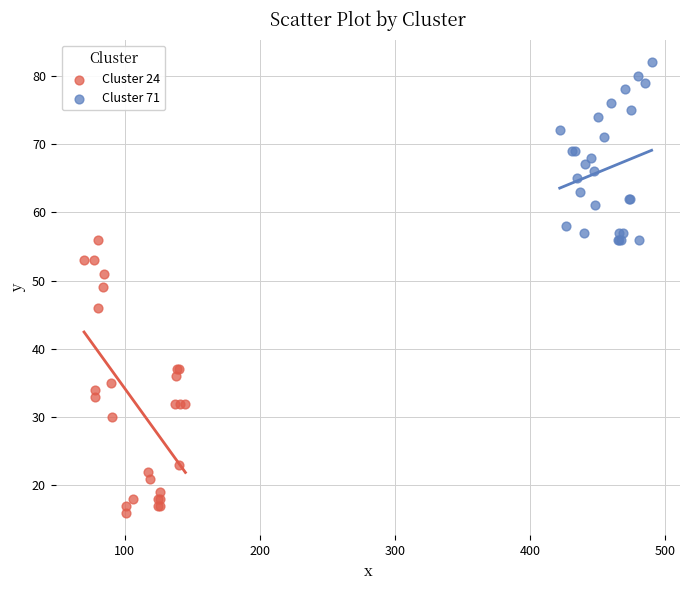

Which series has the largest Y range (max minus min)?

Cluster 24